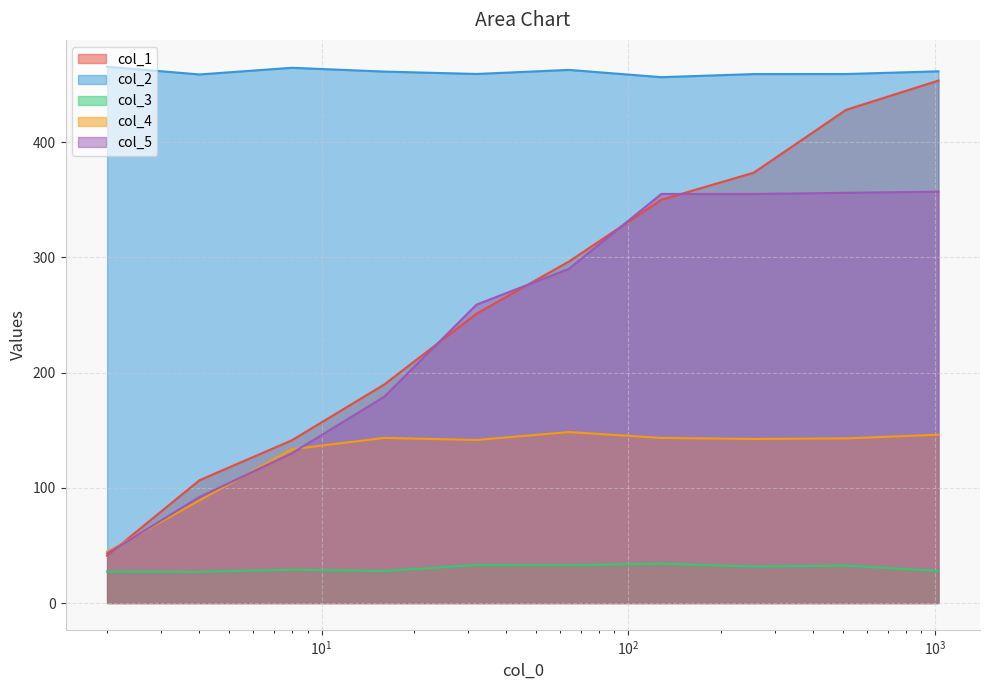

The value of col_4 at 512 is 38.9. True or false?

False